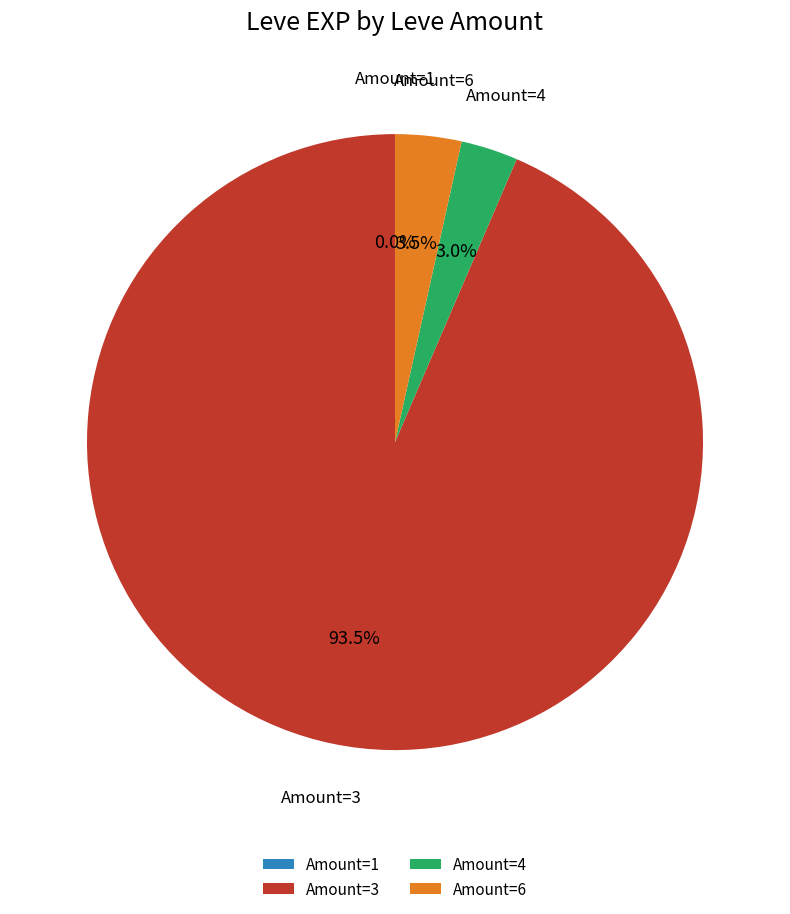

Does Amount=4 represent more than half of the total?

No